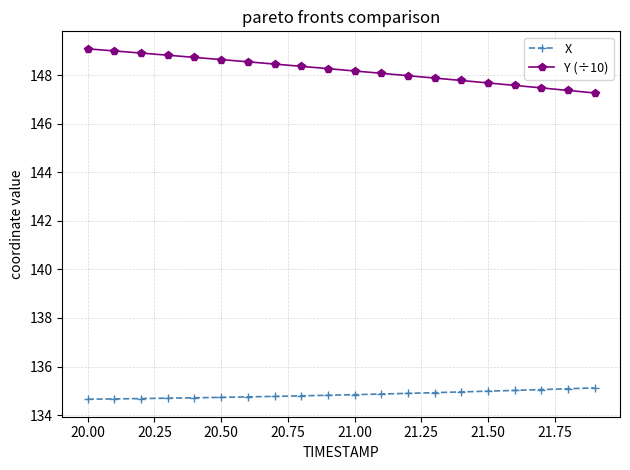

What is the value of the X point at the 4th from the left?

134.7